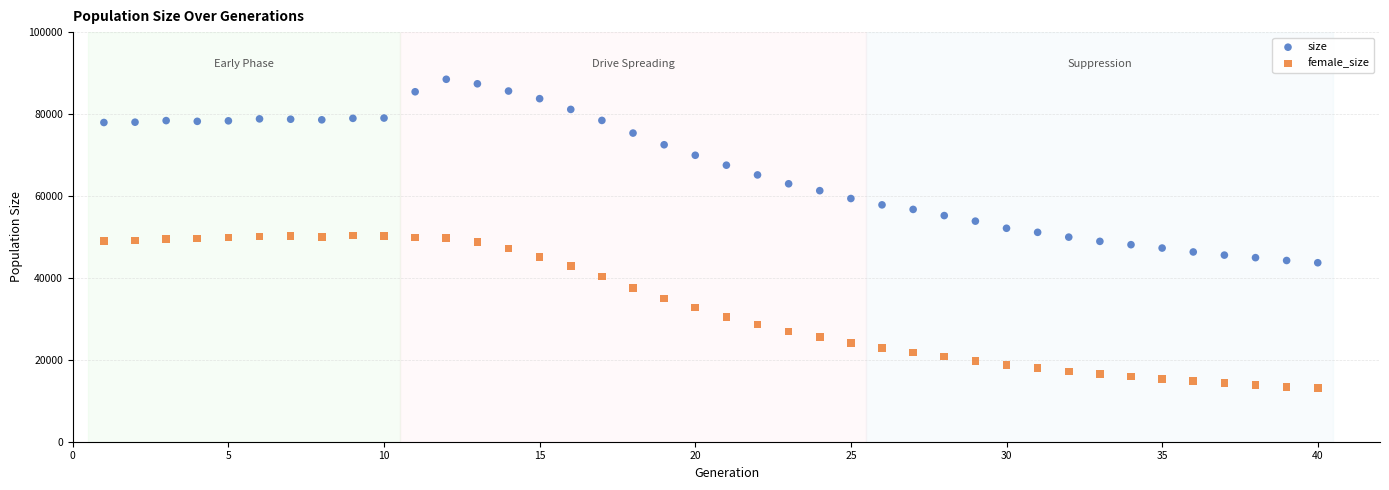

Which series contains the highest Y value?

size